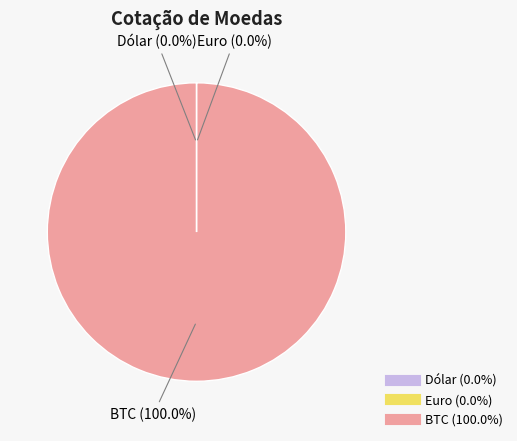

Is there a majority slice in this chart?

Yes